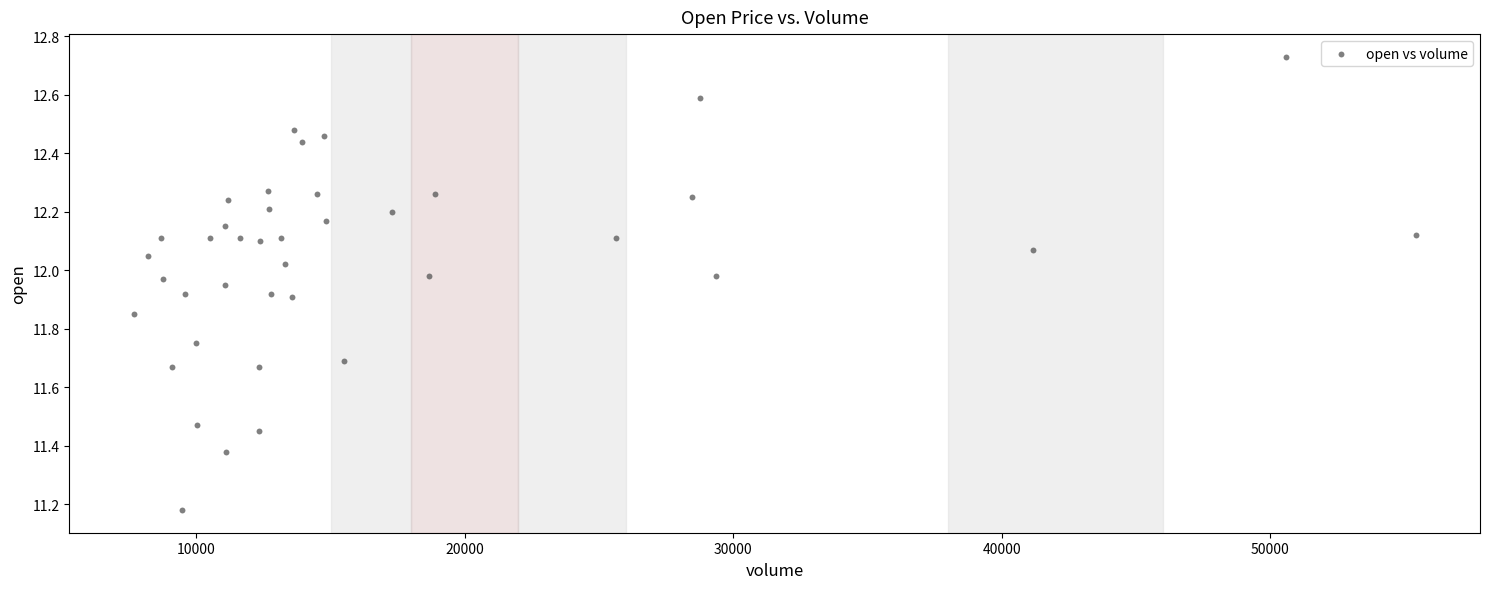

What is the range of X values (max minus min)?

47774.3